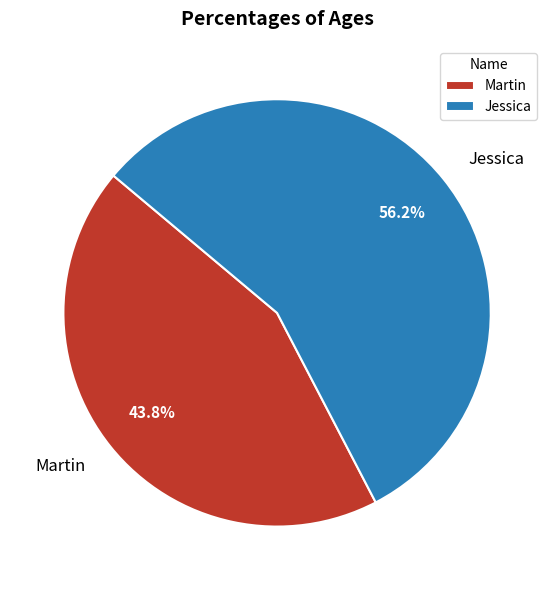

Combined, do Martin and Jessica account for over 50%?

Yes